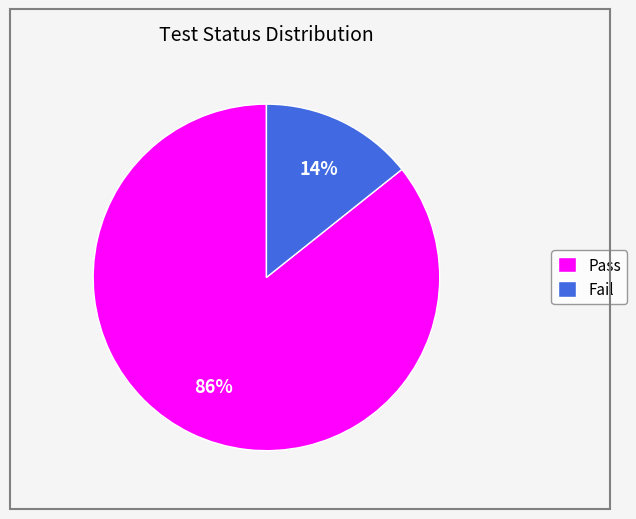

The Pass slice represents 86% of the pie. True or false?

True